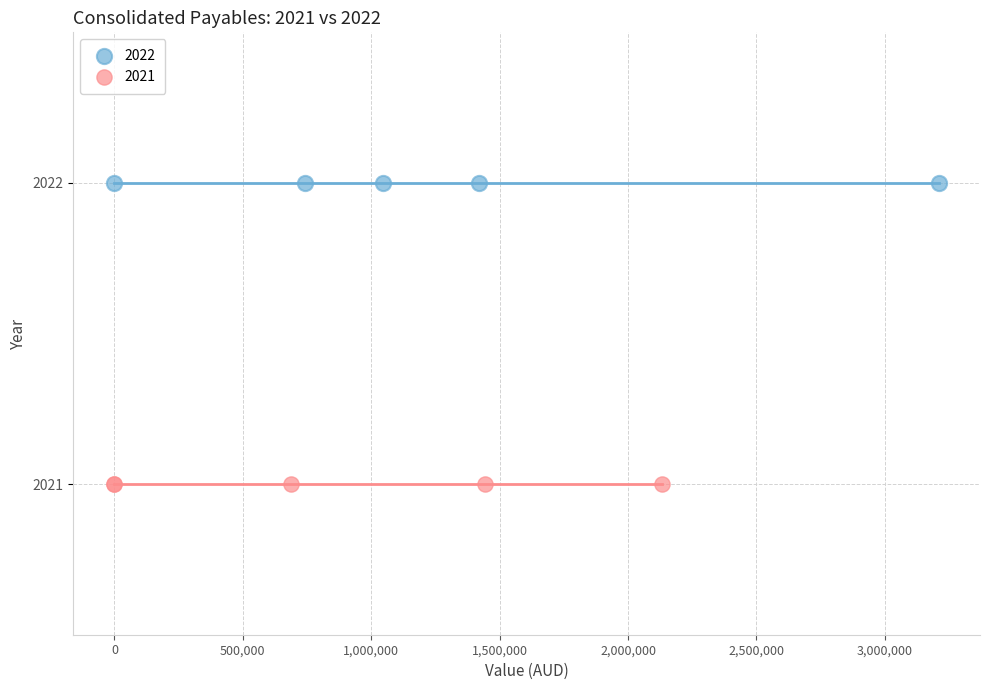

Which series contains the highest Y value?

2022